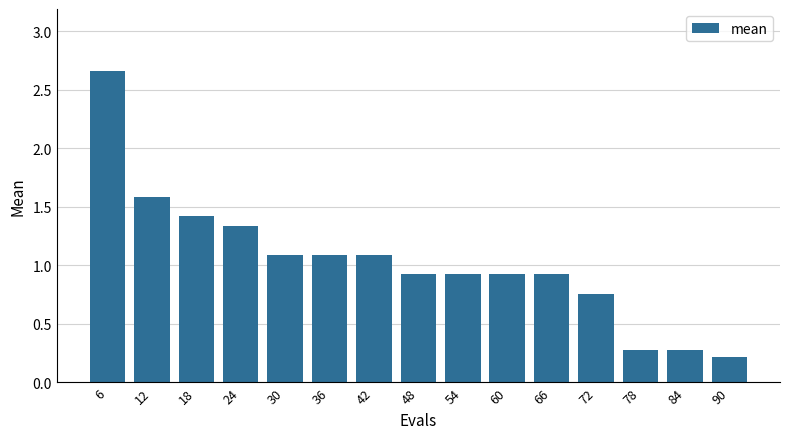

The chart shows a value of 0.5 at 78. True or false?

False